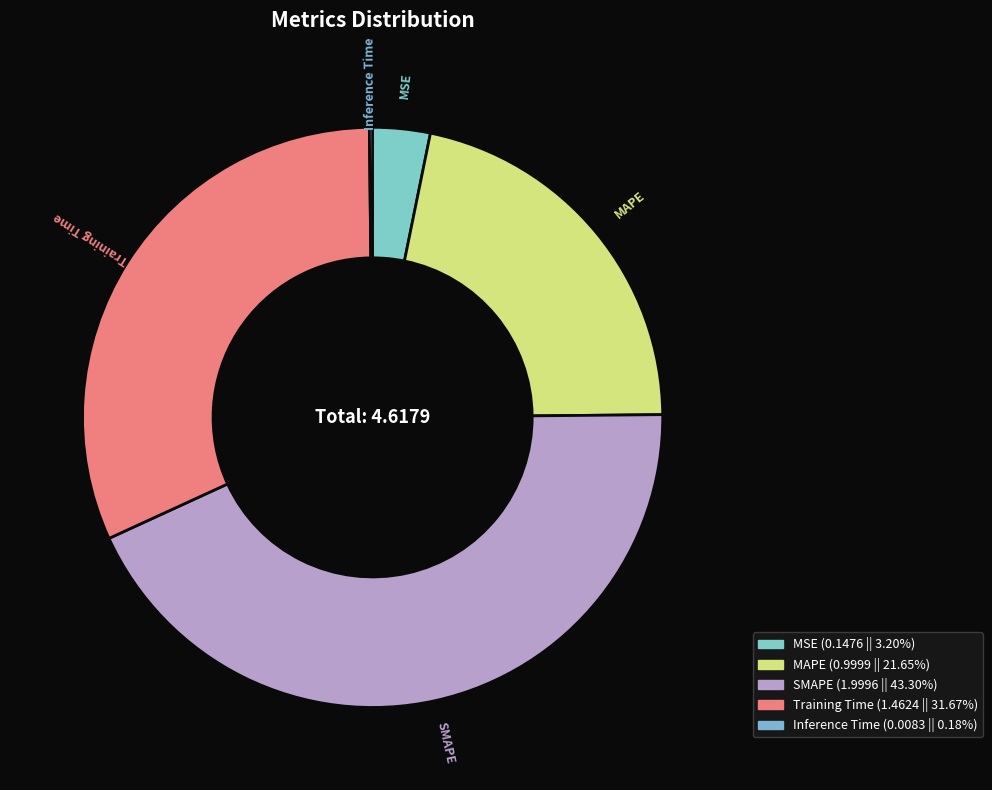

Is there any slice that represents more than half of the pie?

No